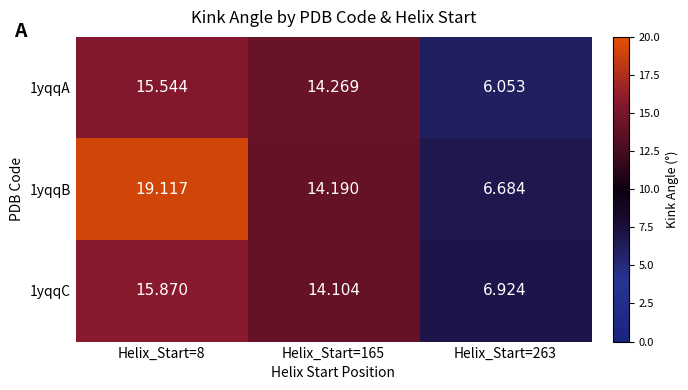

At Helix_Start=165, list the series in order from smallest to largest.

1yqqC, 1yqqB, 1yqqA